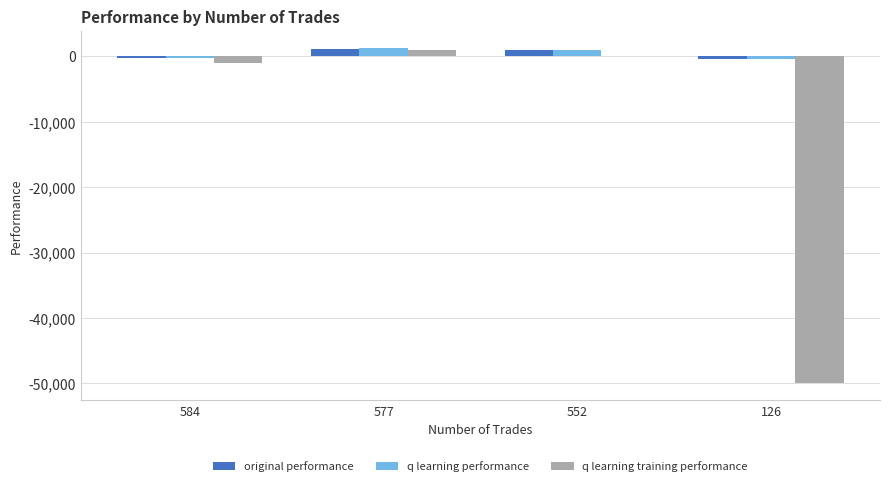

What is the sum of all original performance values?

1399.5